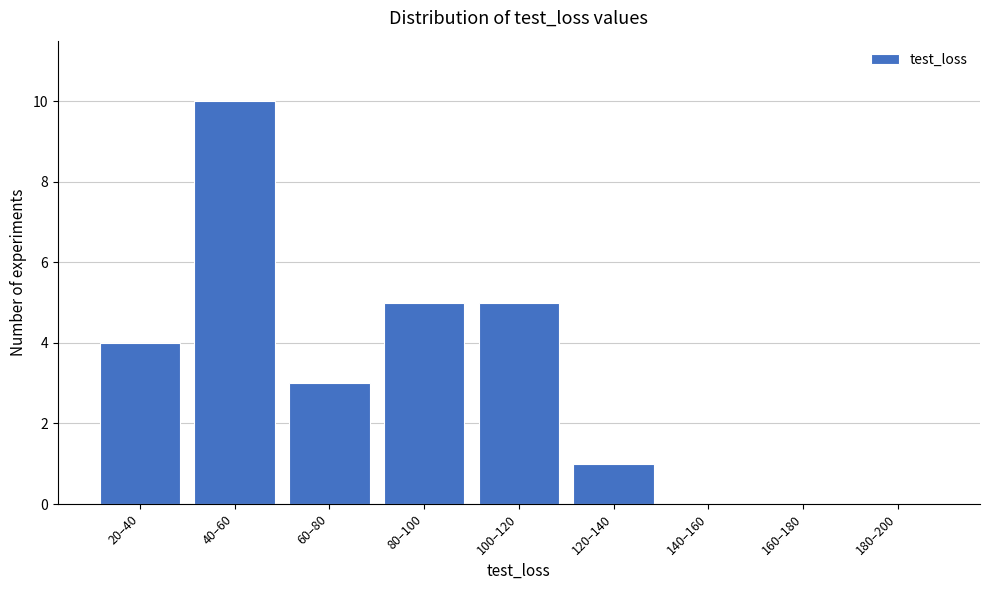

Reading right to left, list all the values displayed in this chart.

180–200=0	160–180=0	140–160=0	120–140=1	100–120=5	80–100=5	60–80=3	40–60=10	20–40=4